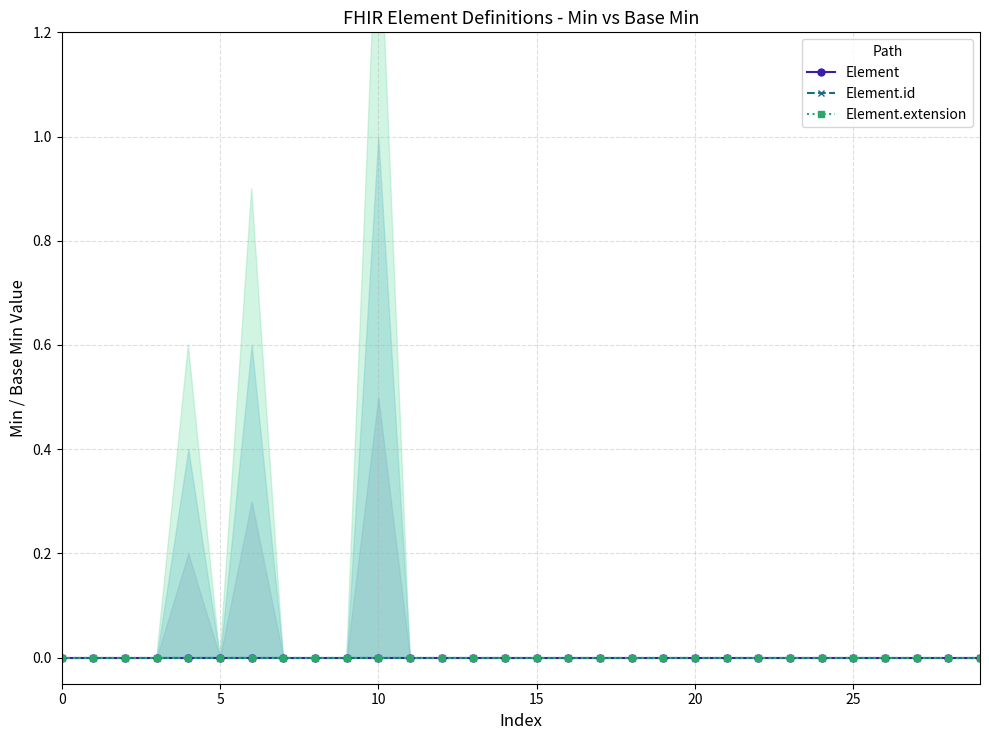

What are all the series names shown in the legend?

Element, Element.id, Element.extension